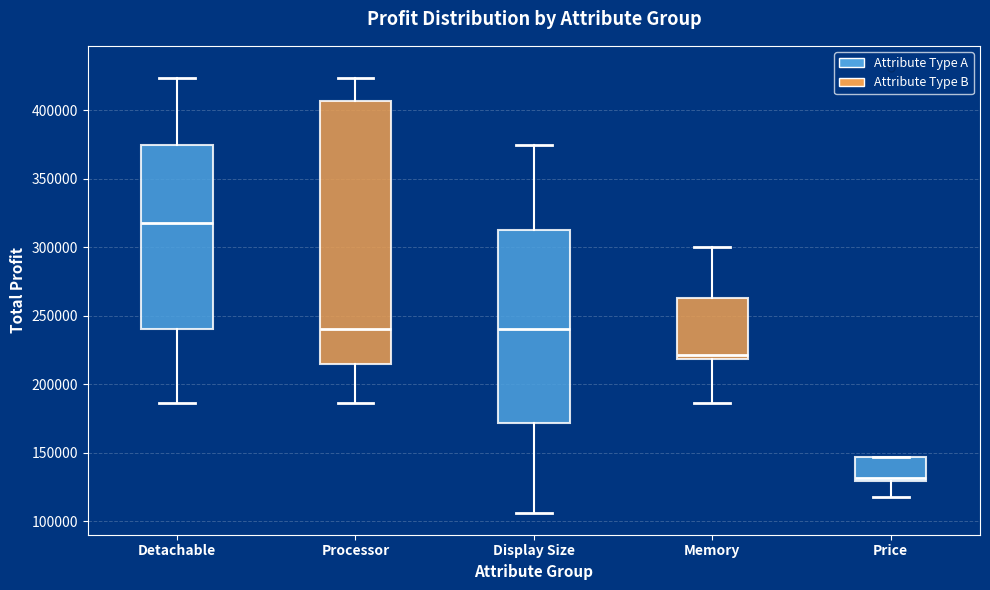

Where does the upper whisker of the box for Display Size end on the y-axis? The values are not printed on the chart, so give them approximately, as read against the axis.

375000